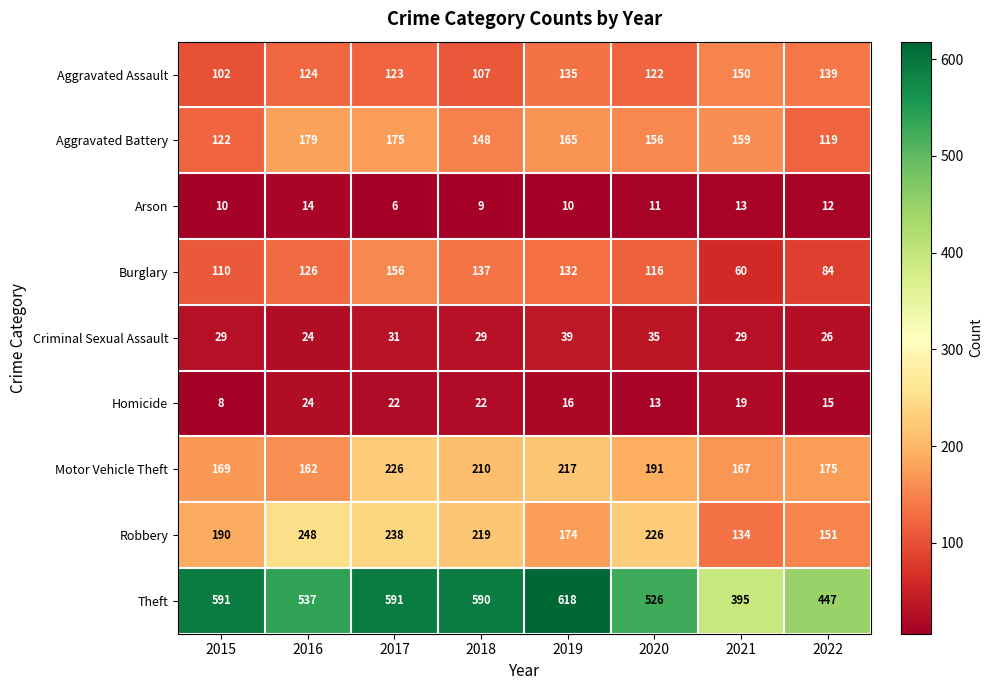

How many data points does each series have?

8